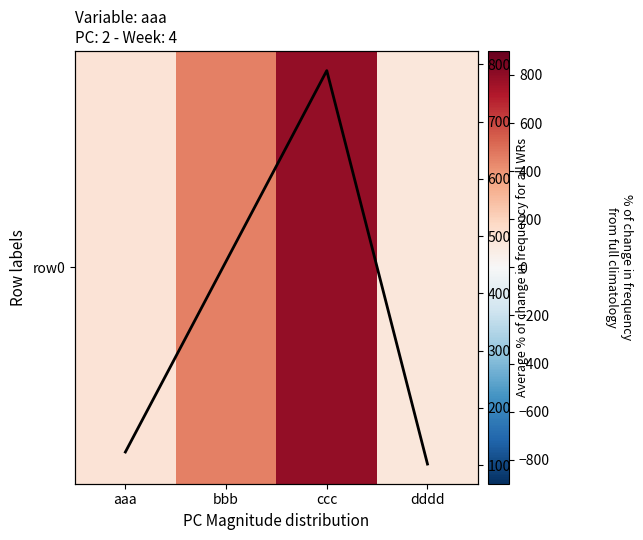

List the series in order of their peak value, highest first.

row0, Average % of change in frequency for all WRs